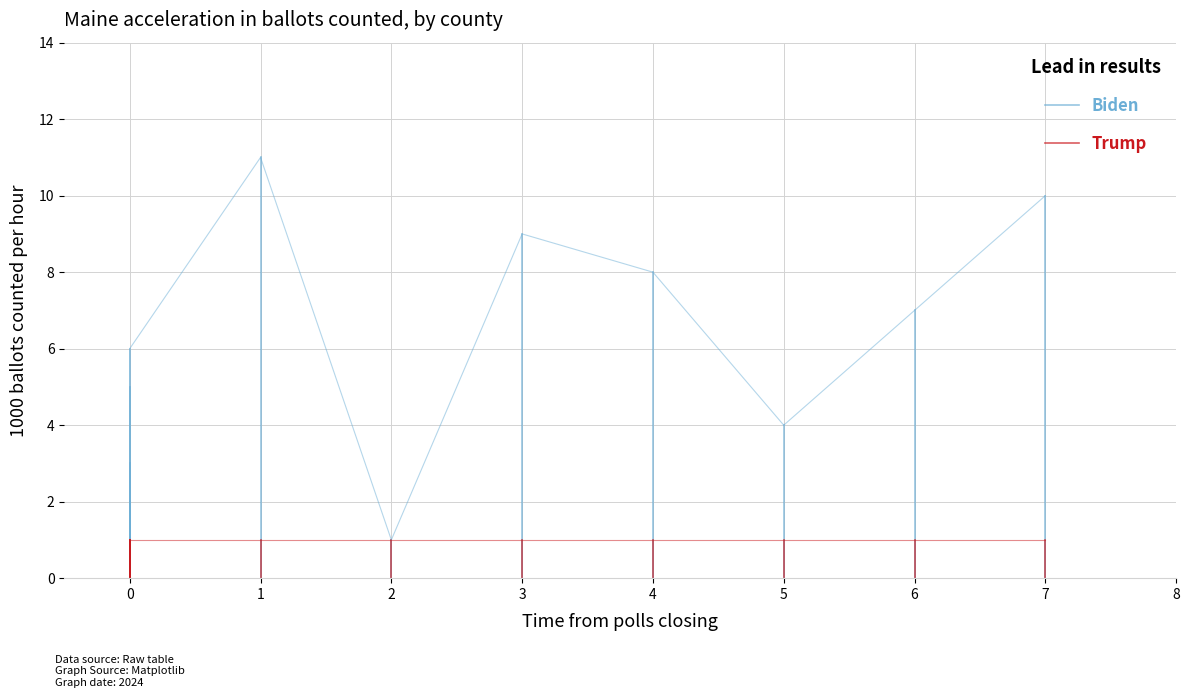

How many categories are shown in the chart?

2